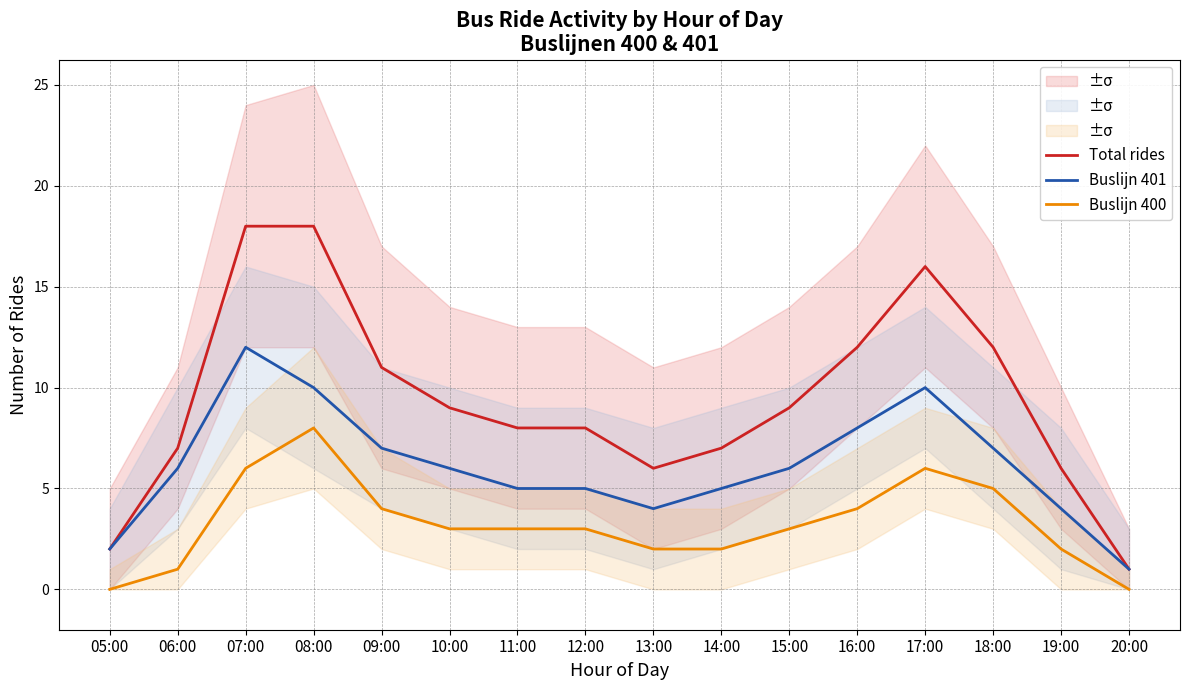

What is the label of the 14th point from the right?

07:00